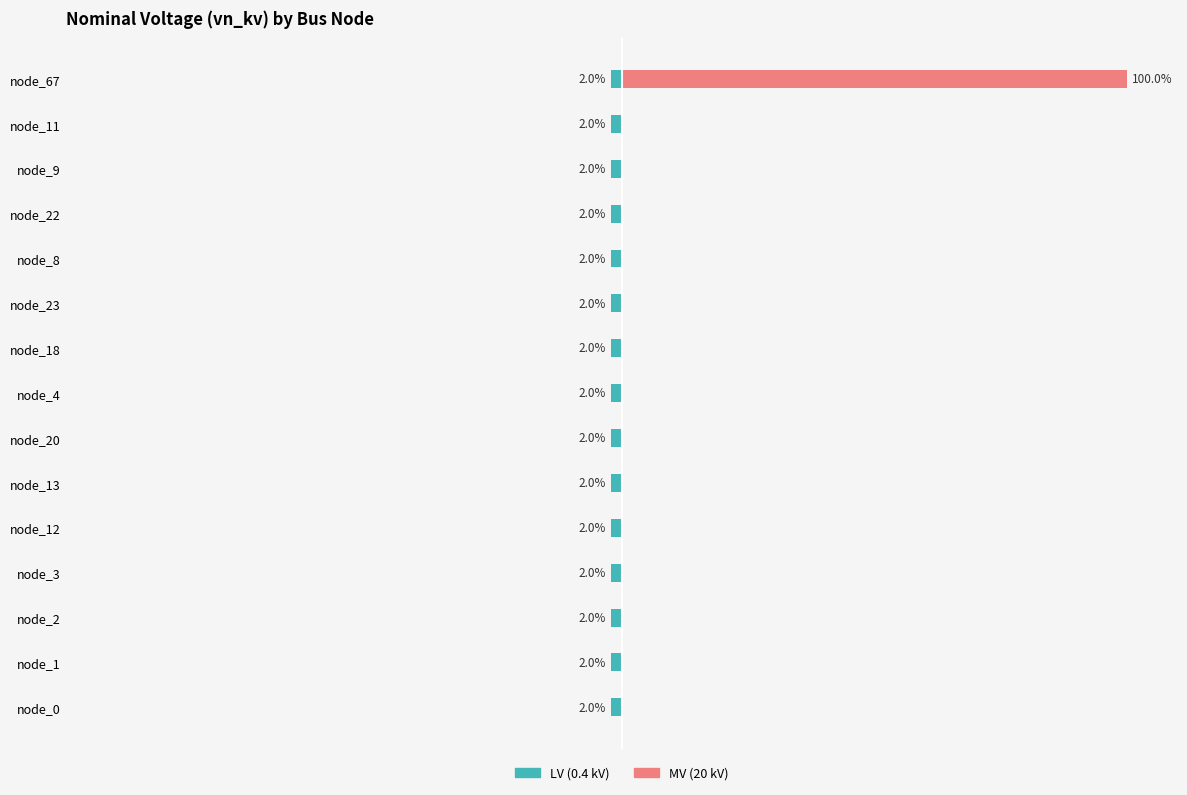

What are all the series names shown in the legend?

LV (0.4 kV), MV (20 kV)